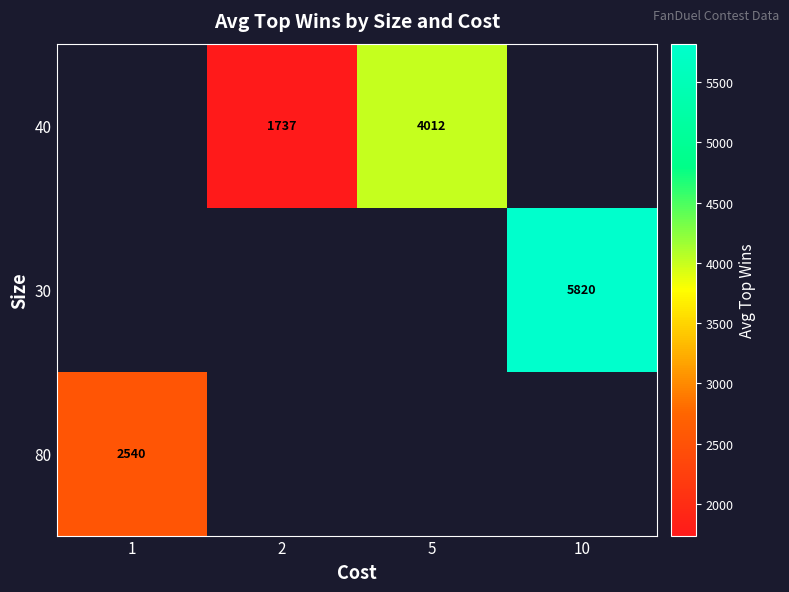

How many data points in 40 are less than 4012?

1